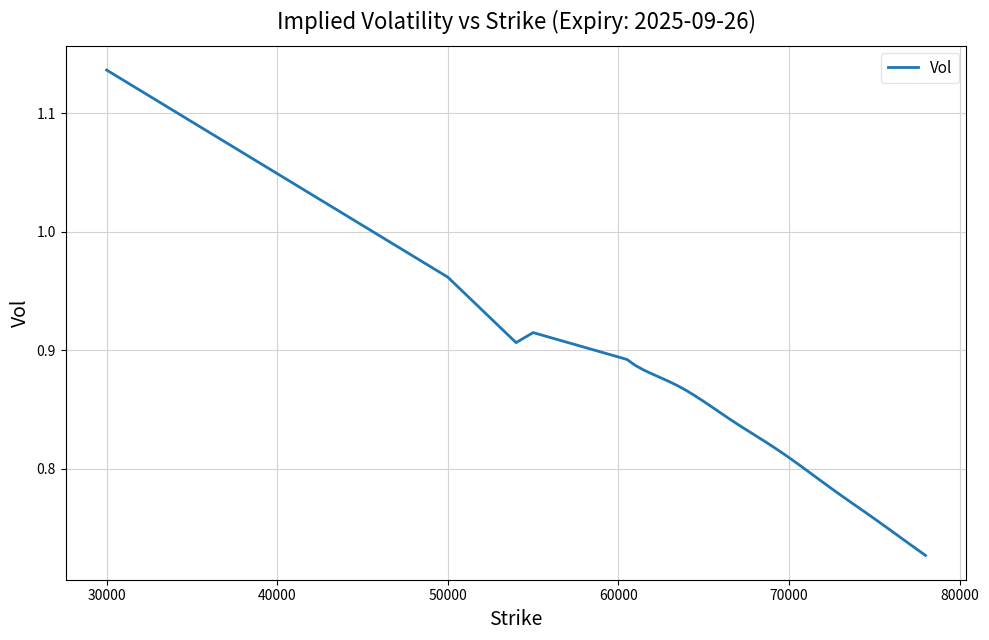

What is the difference between the maximum and minimum values?

0.4